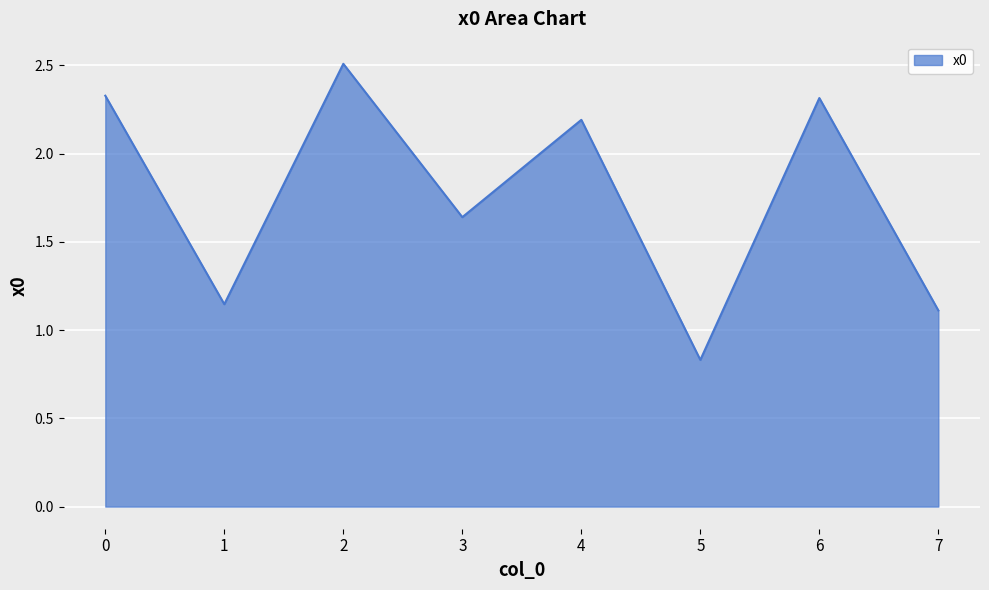

What is the change in value from 3 to 7?

-0.5